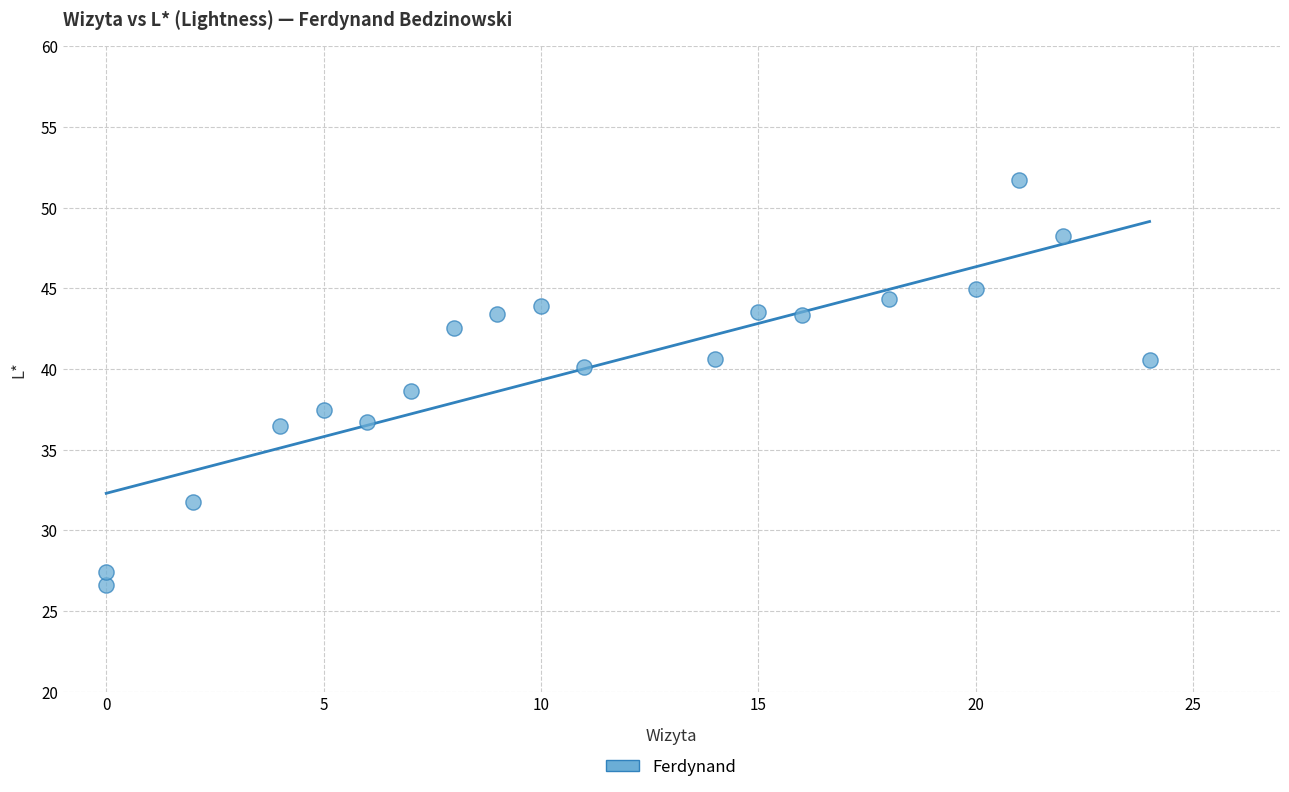

What is the range of X values (max minus min)?

24.0